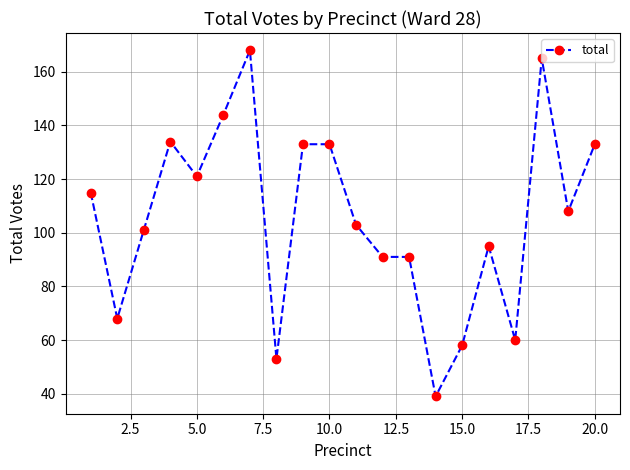

How many lines are shown in the chart?

1